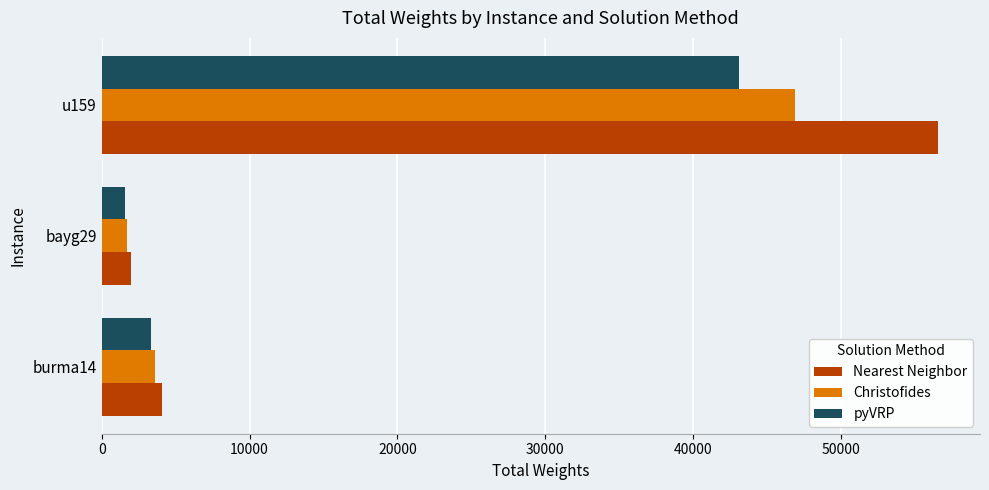

Which series has the widest spread of values?

Nearest Neighbor